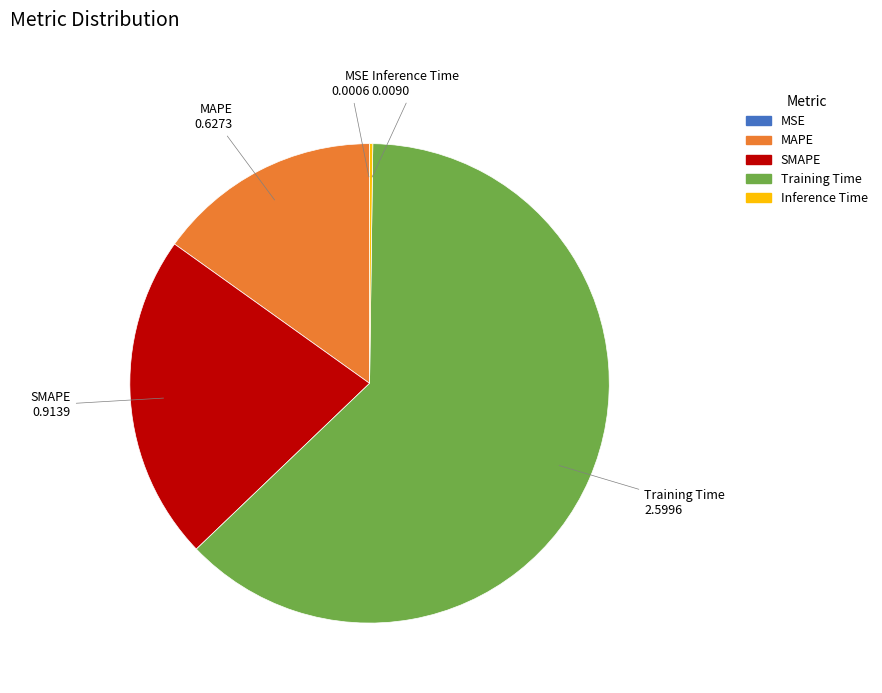

What is the largest slice in the pie chart?

Training Time